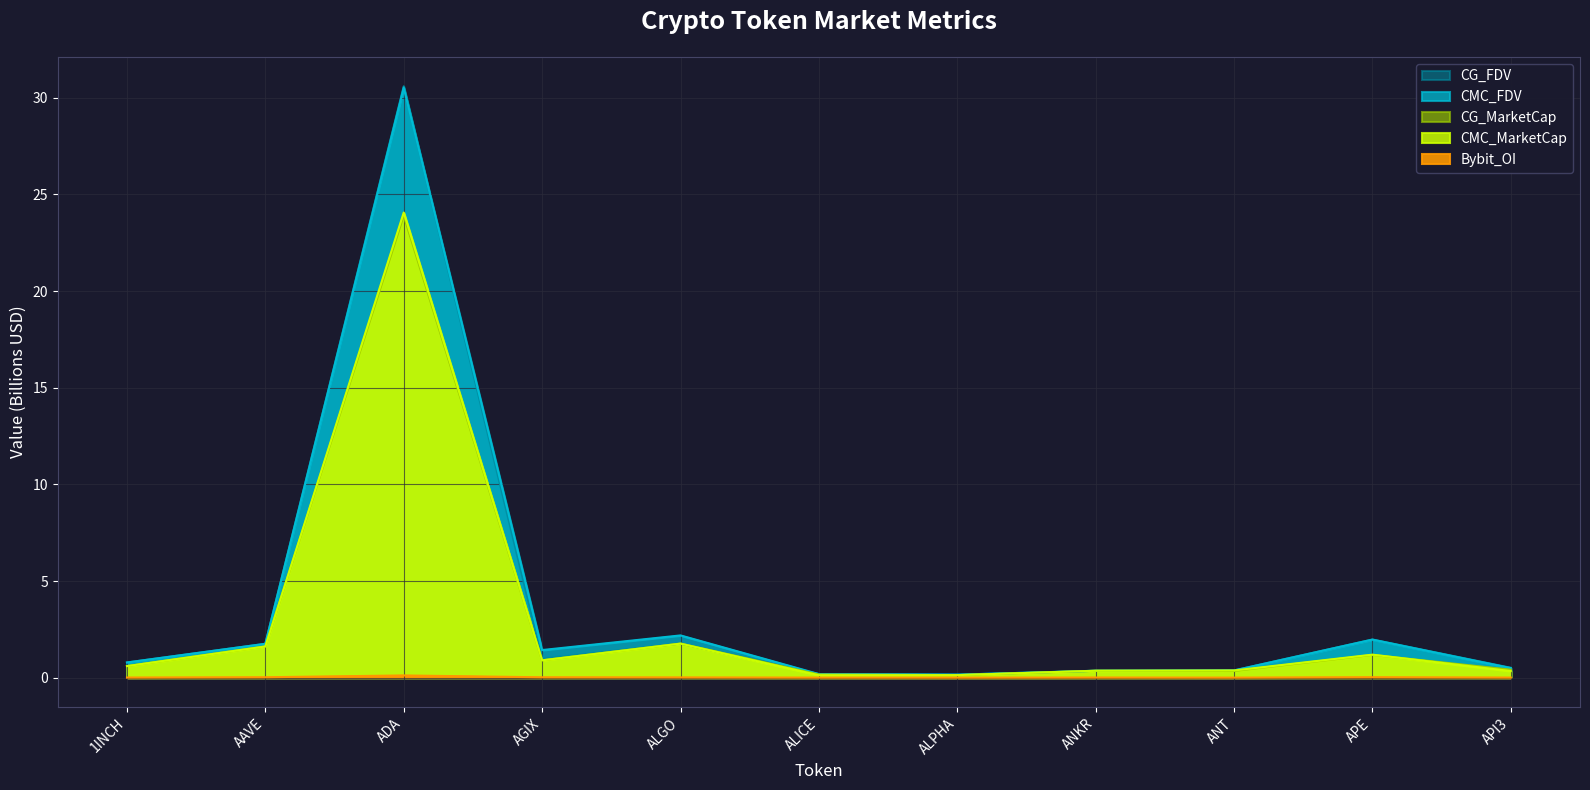

What are all the series names shown in the legend?

CMC_MarketCap, CMC_FDV, CG_MarketCap, CG_FDV, Bybit_OI